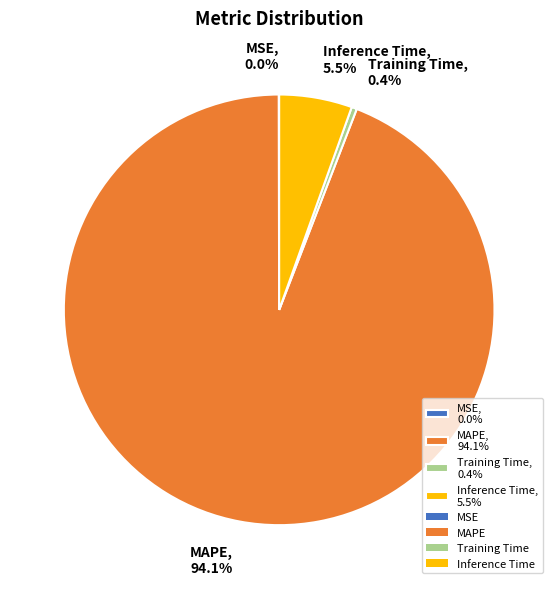

What is the total percentage of Inference Time, 5.5% and MAPE, 94.1%?

99.6%